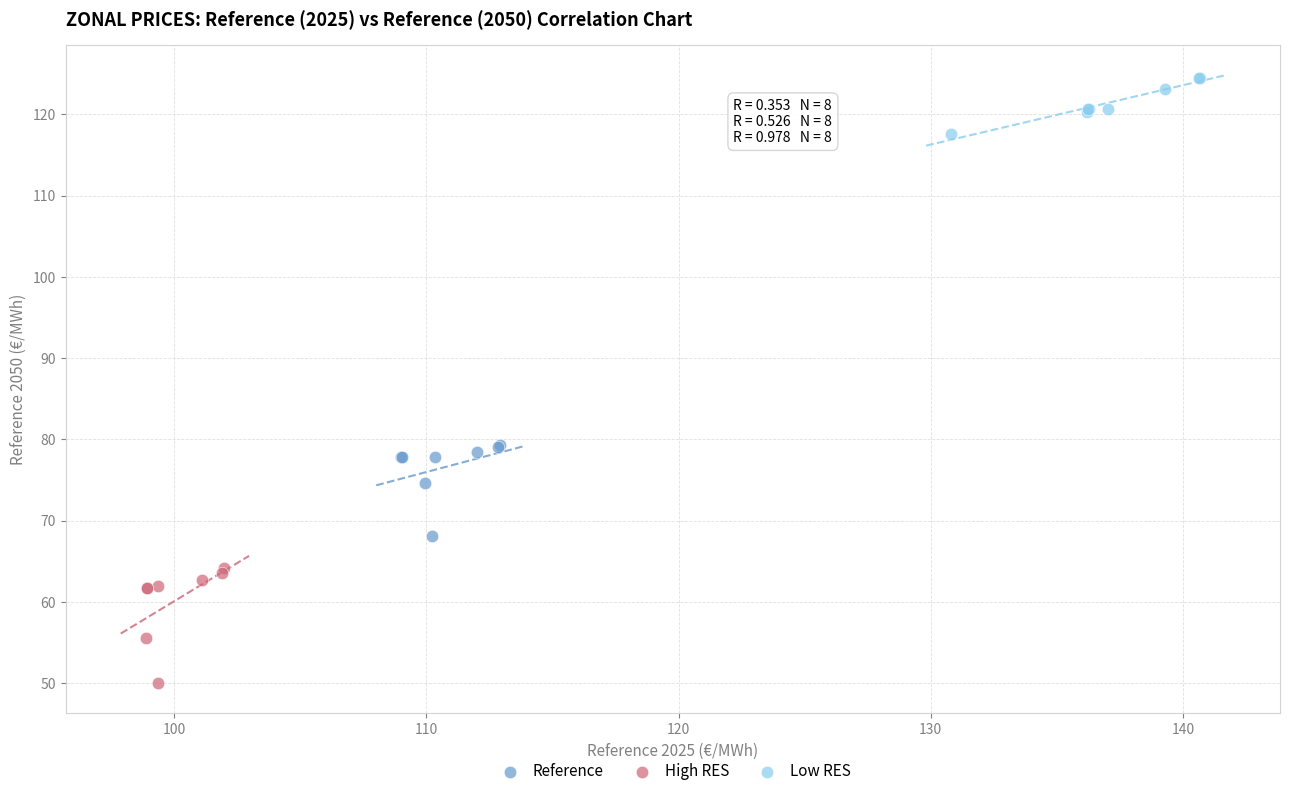

Which series reaches the maximum Y coordinate?

Low RES